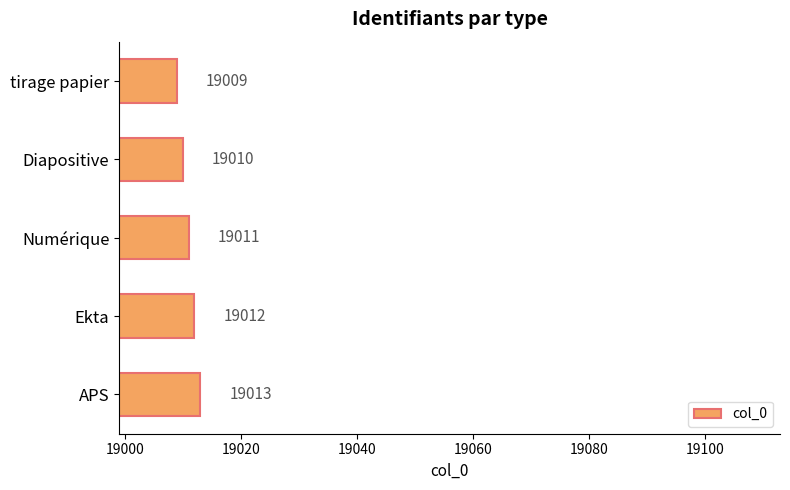

What is the difference between the maximum and minimum values?

4